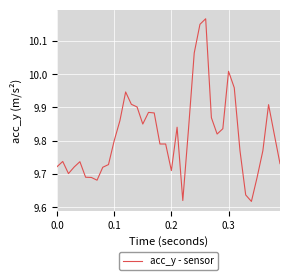

How many interior local peaks (higher than both neighbors) does the data have?

8